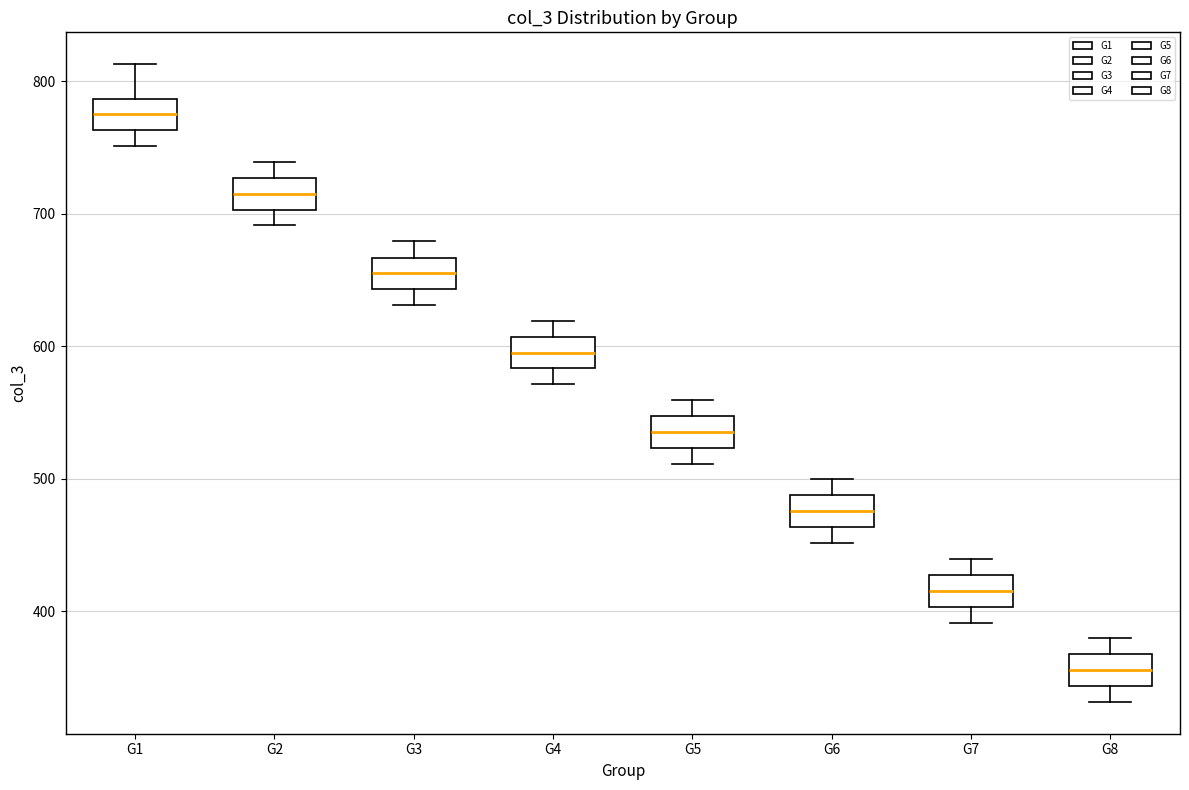

Reading left to right, transcribe this box plot: for each box, give where its median line is, the range the box spans, and where its two whiskers end, as read against the y-axis. The values are not printed on the chart, so give them approximately, as read against the axis.

G1: median 770, box 760 to 790, whiskers 750 to 810
G2: median 720, box 700 to 730, whiskers 690 to 740
G3: median 650, box 640 to 670, whiskers 630 to 680
G4: median 600, box 580 to 610, whiskers 570 to 620
G5: median 540, box 520 to 550, whiskers 510 to 560
G6: median 480, box 460 to 490, whiskers 450 to 500
G7: median 420, box 400 to 430, whiskers 390 to 440
G8: median 360, box 340 to 370, whiskers 330 to 380